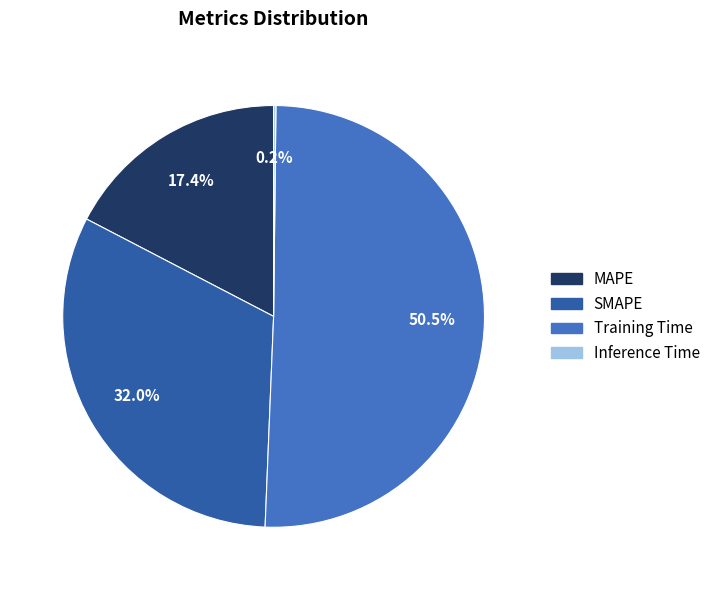

True or false: SMAPE accounts for 38% of the total.

False